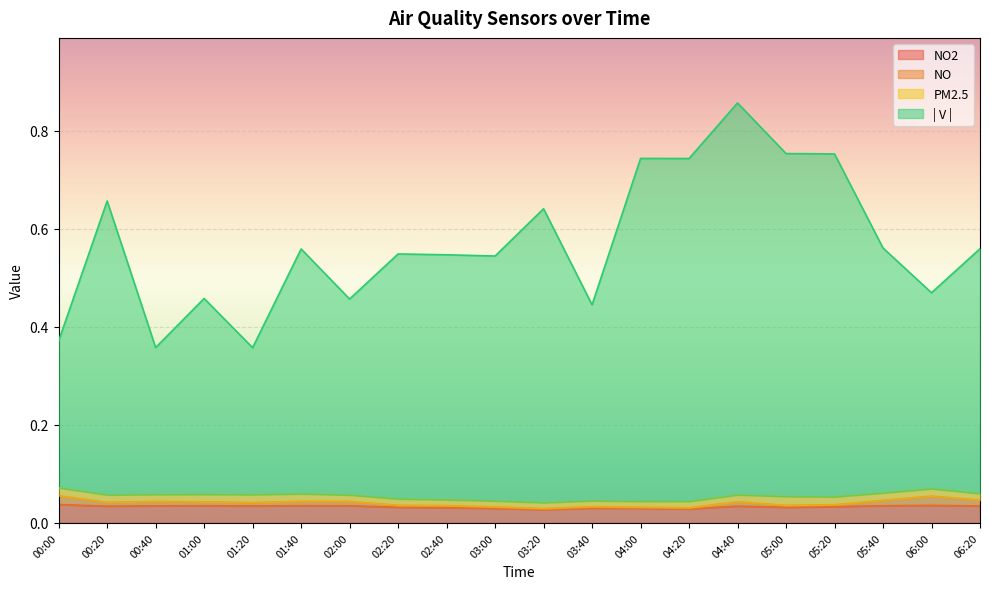

At which category does NO2 reach its first local peak?

01:00